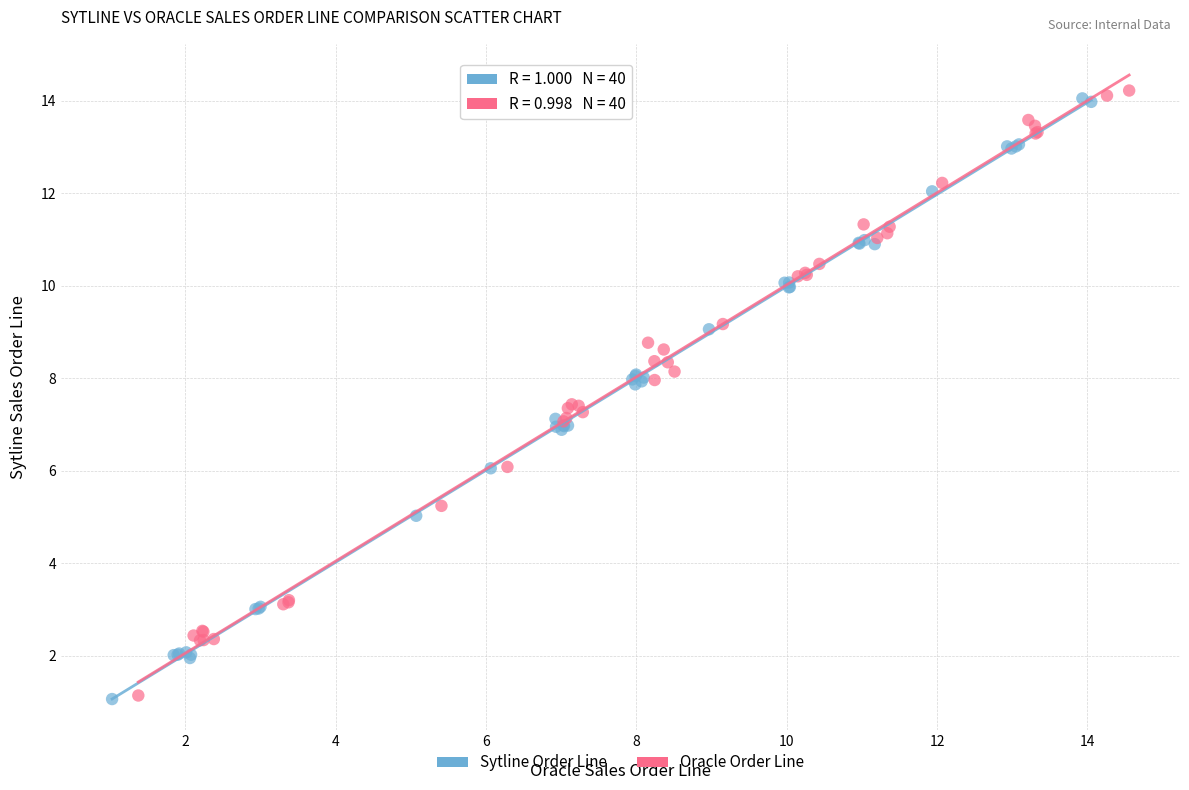

Which series contains the highest Y value?

Oracle Order Line